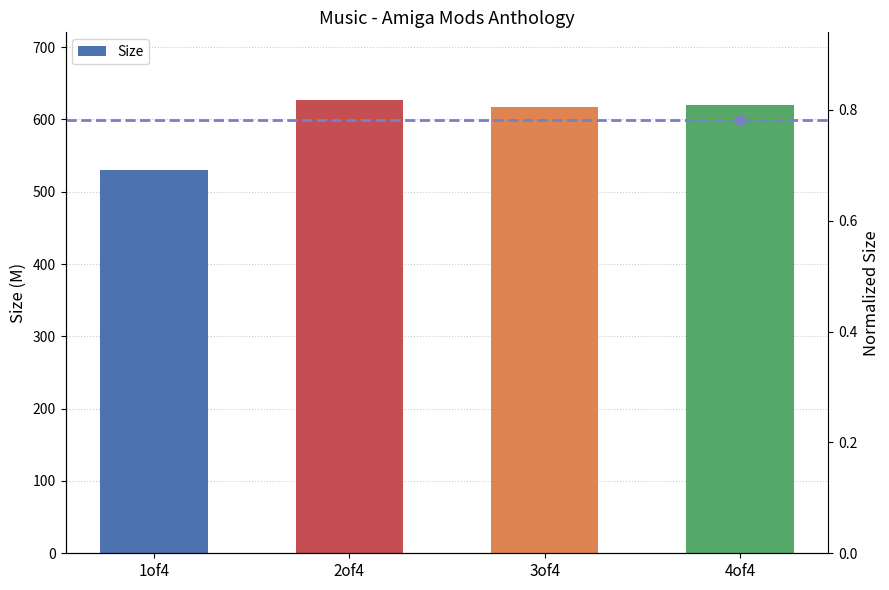

How many values exceed 620?

2